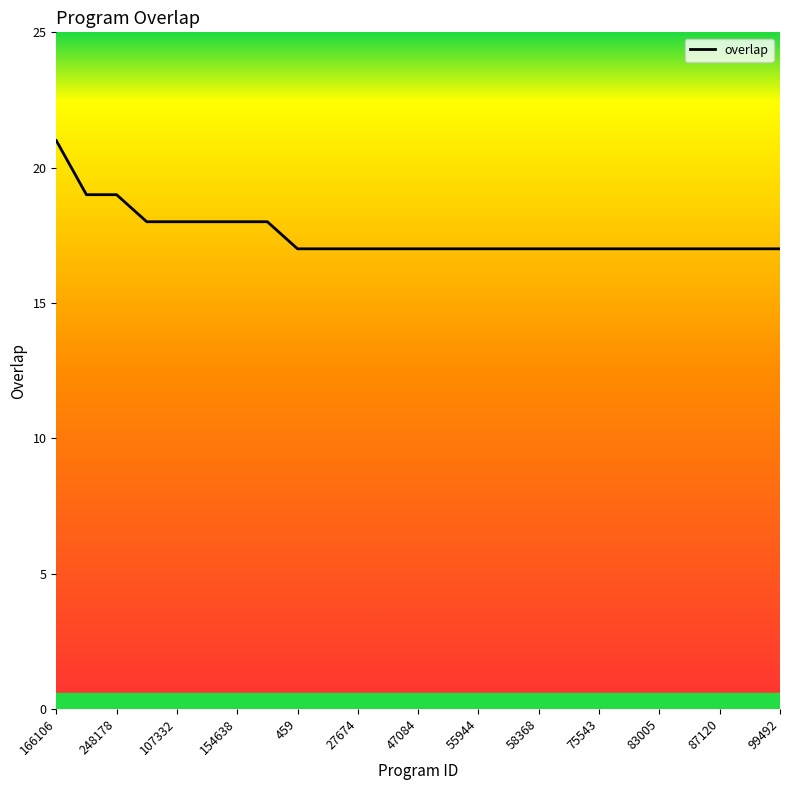

What is the difference between the second highest and minimum values?

2